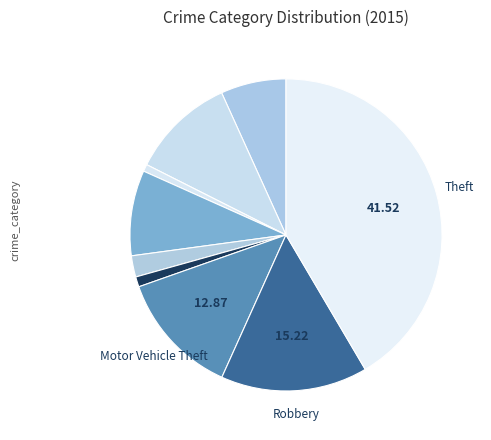

How many segments does this pie chart have?

9